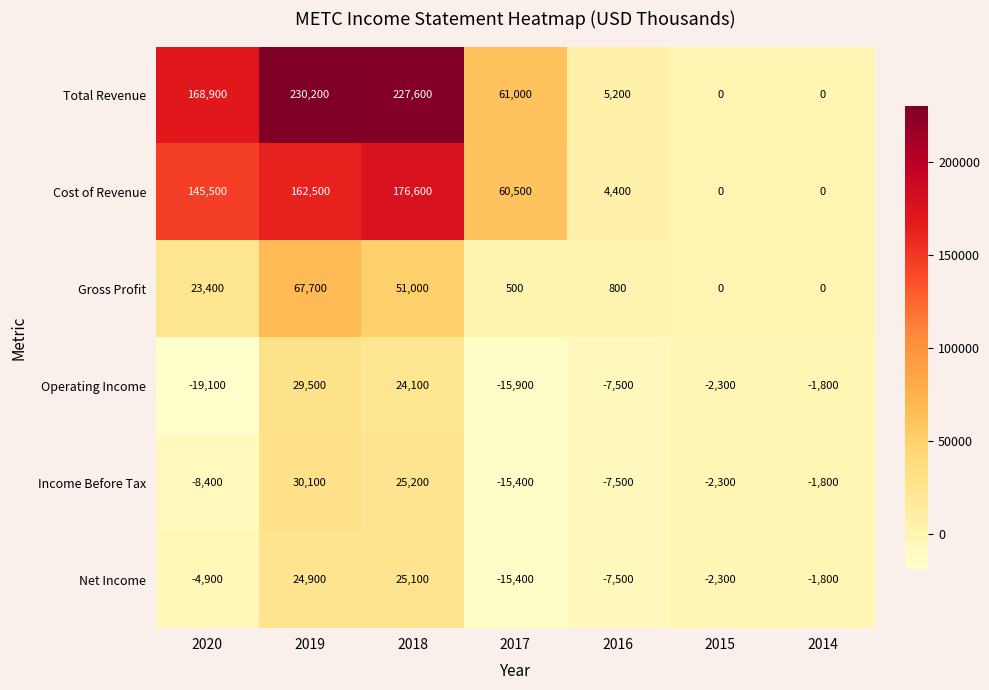

Which series has the largest total across all categories?

Total Revenue